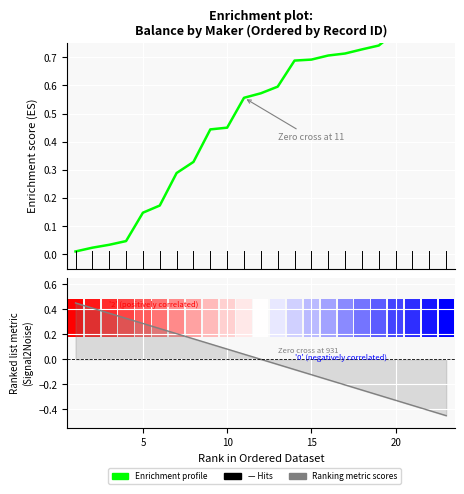

Rank the series by their average value, from lowest to highest.

Ranking metric scores, Enrichment profile